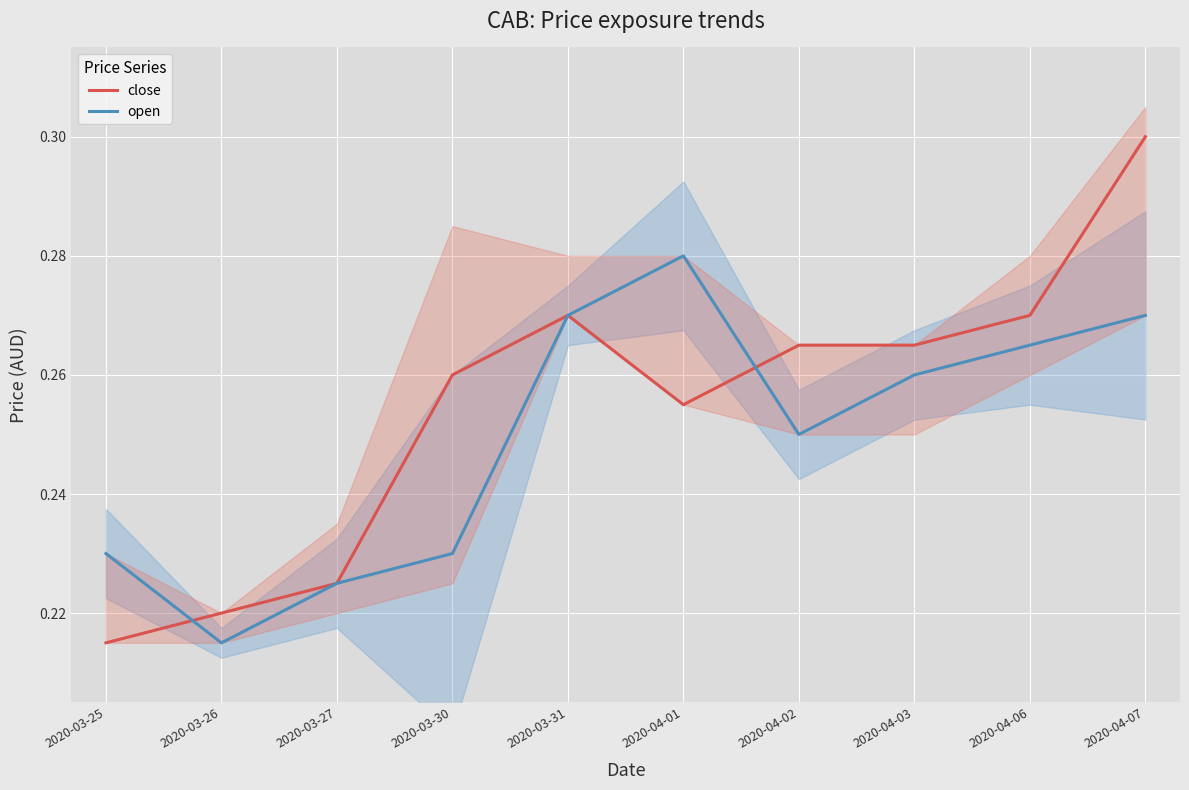

Reading left to right, transcribe all the data shown in this chart.

close: 2020-03-25=0.2	2020-03-26=0.2	2020-03-27=0.2	2020-03-30=0.3	2020-03-31=0.3	2020-04-01=0.3	2020-04-02=0.3	2020-04-03=0.3	2020-04-06=0.3	2020-04-07=0.3
open: 2020-03-25=0.2	2020-03-26=0.2	2020-03-27=0.2	2020-03-30=0.2	2020-03-31=0.3	2020-04-01=0.3	2020-04-02=0.2	2020-04-03=0.3	2020-04-06=0.3	2020-04-07=0.3